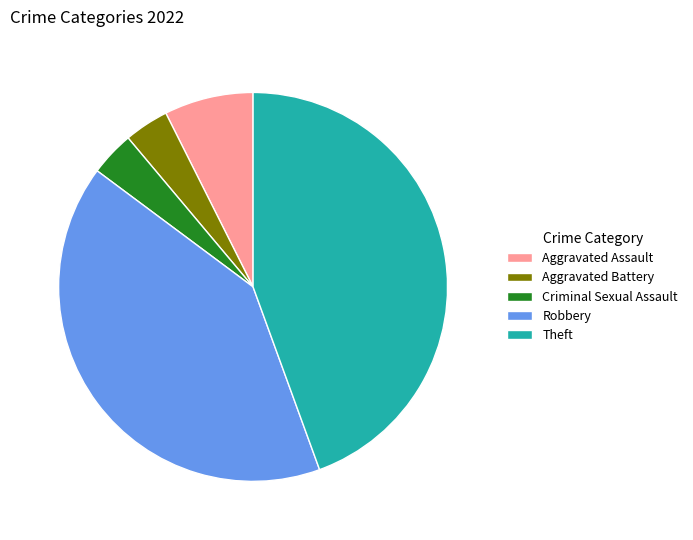

Approximately how many times larger is the value at Robbery compared to Criminal Sexual Assault?

11.0